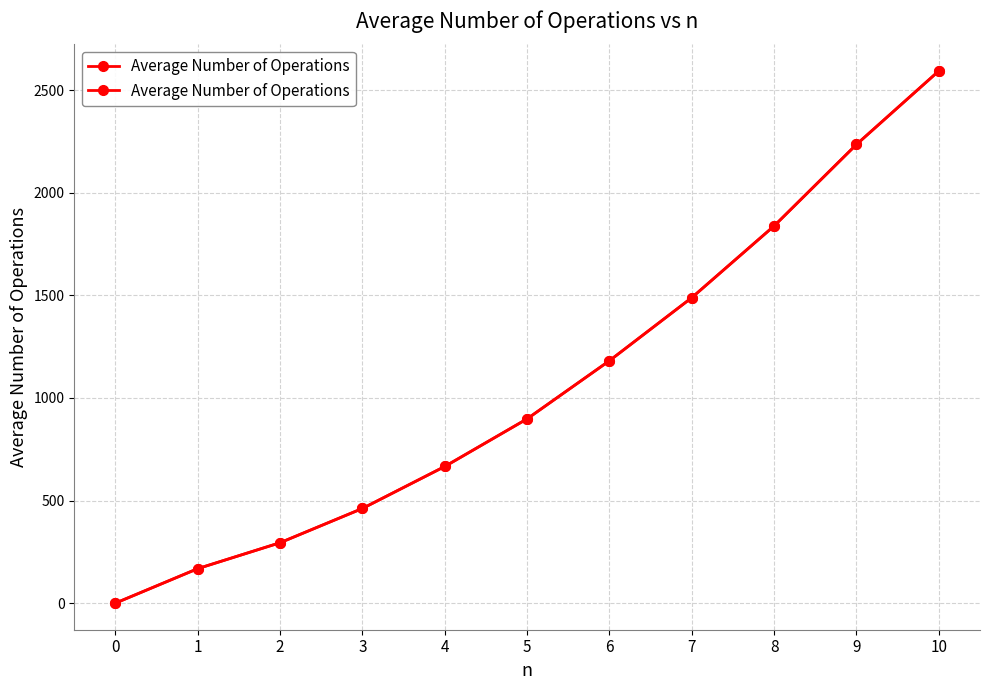

At which label does the data first exceed 898?

5